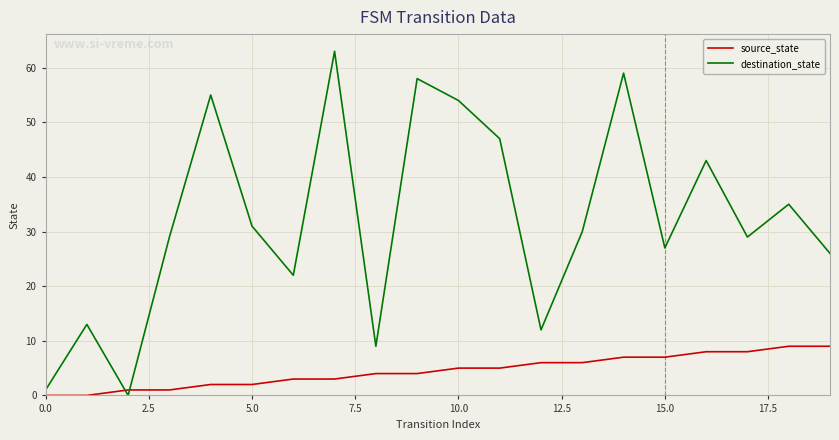

Which series has the widest spread of values?

destination_state